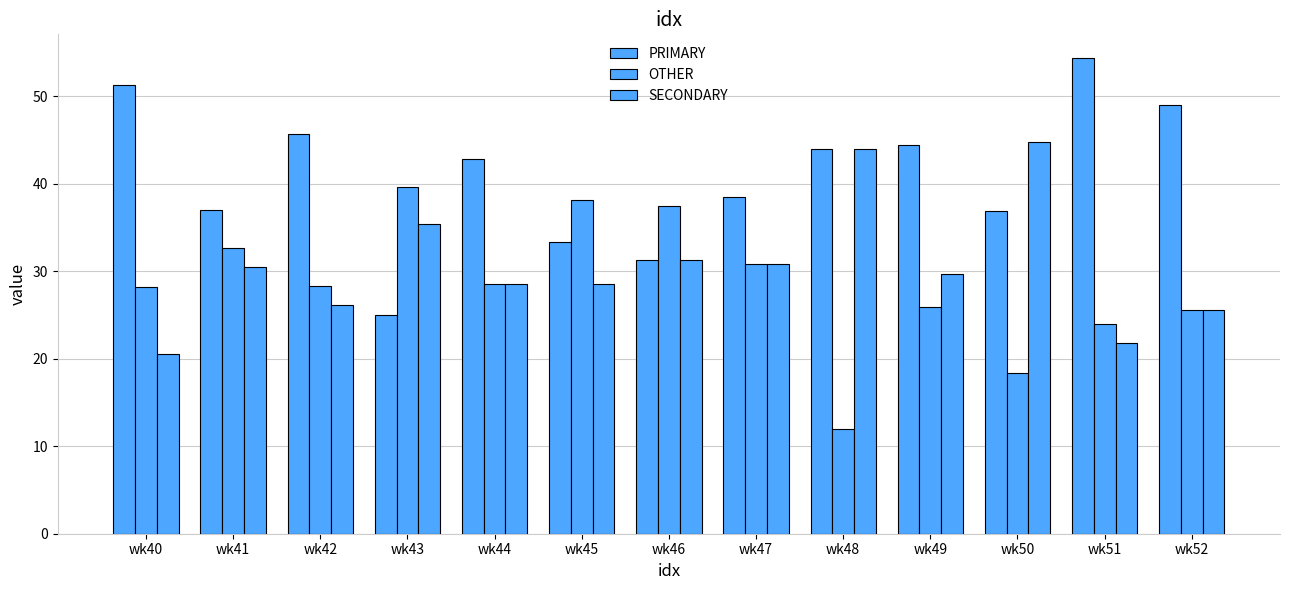

What is the difference between the OTHER values at wk48 and wk41?

20.6